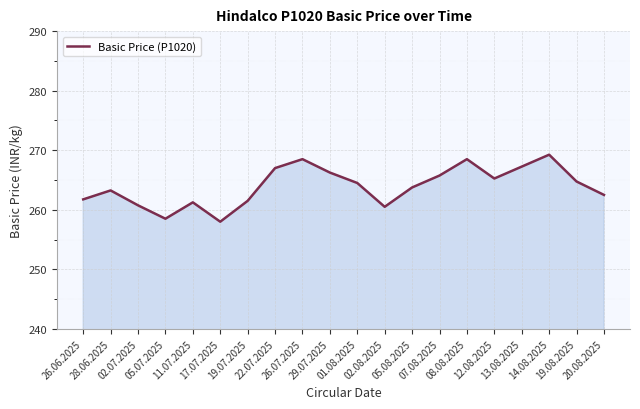

Where is the first local maximum?

28.06.2025